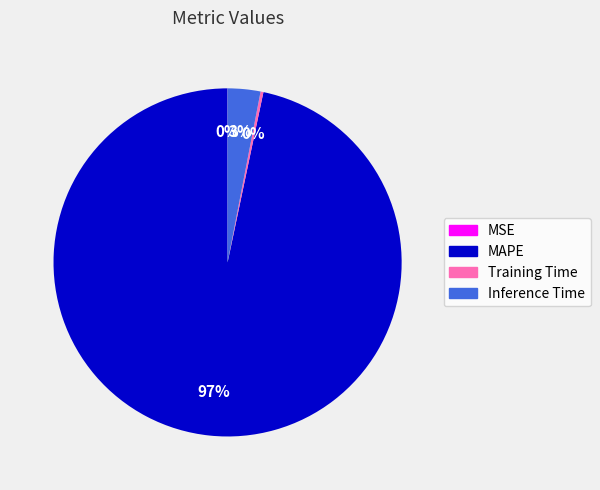

Which slice is the largest?

MAPE